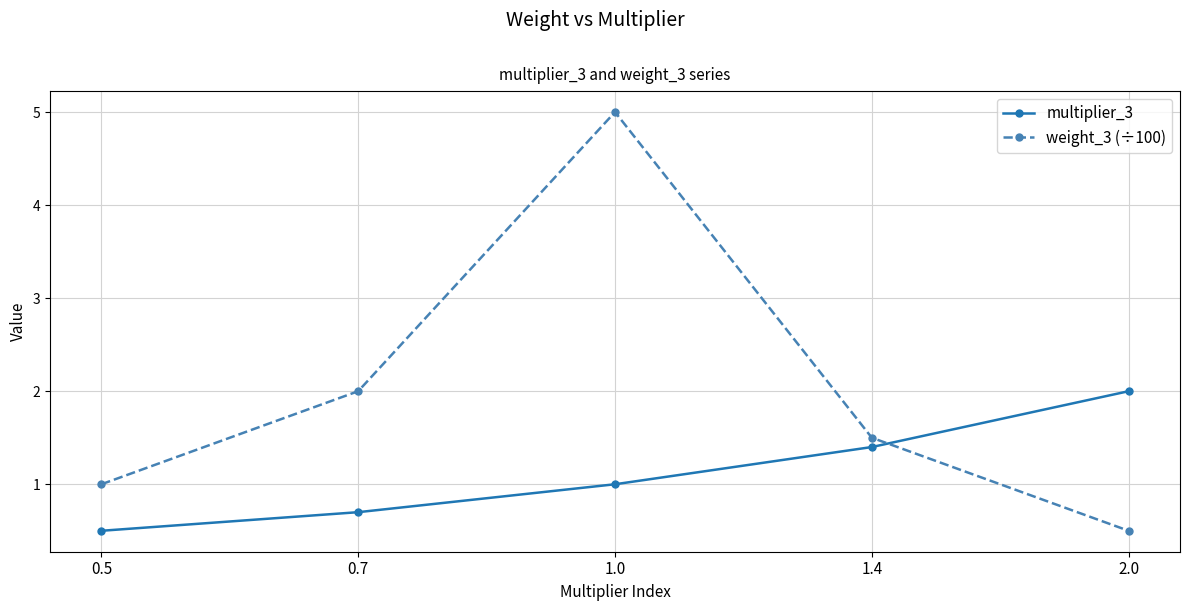

Where is the first local maximum for weight_3 (÷100)?

1.0